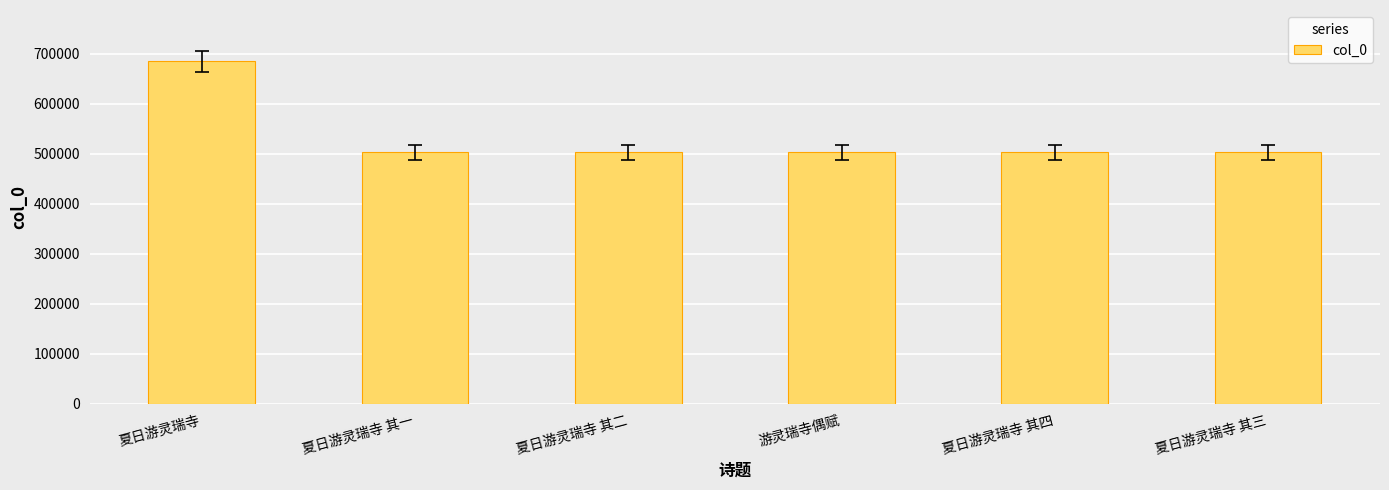

How many values are below 503353?

3